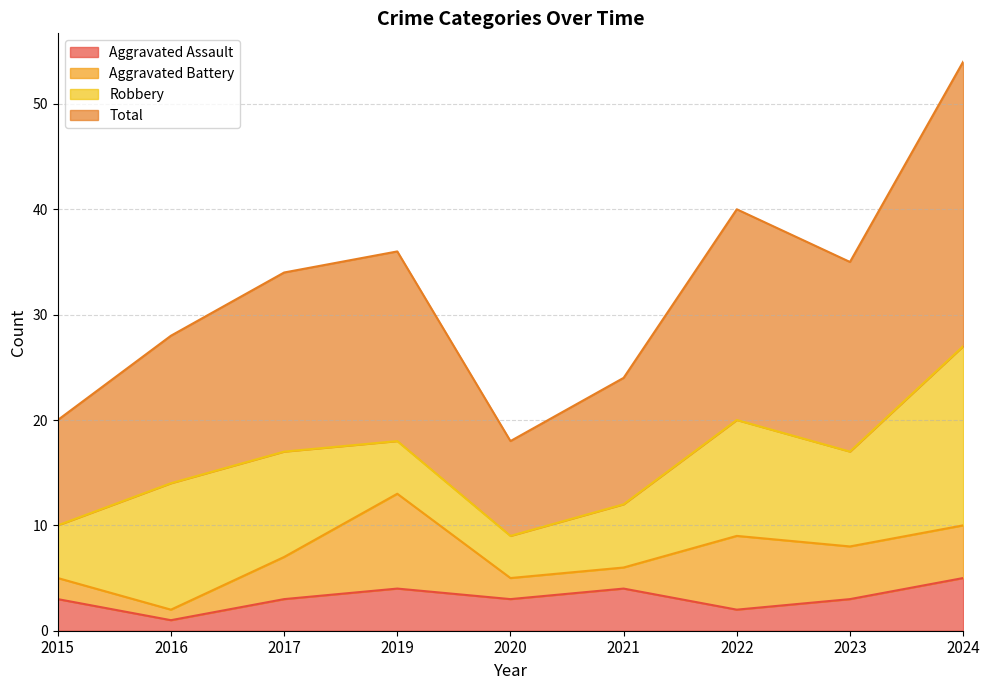

Which category has the highest value in the Total series?

2024